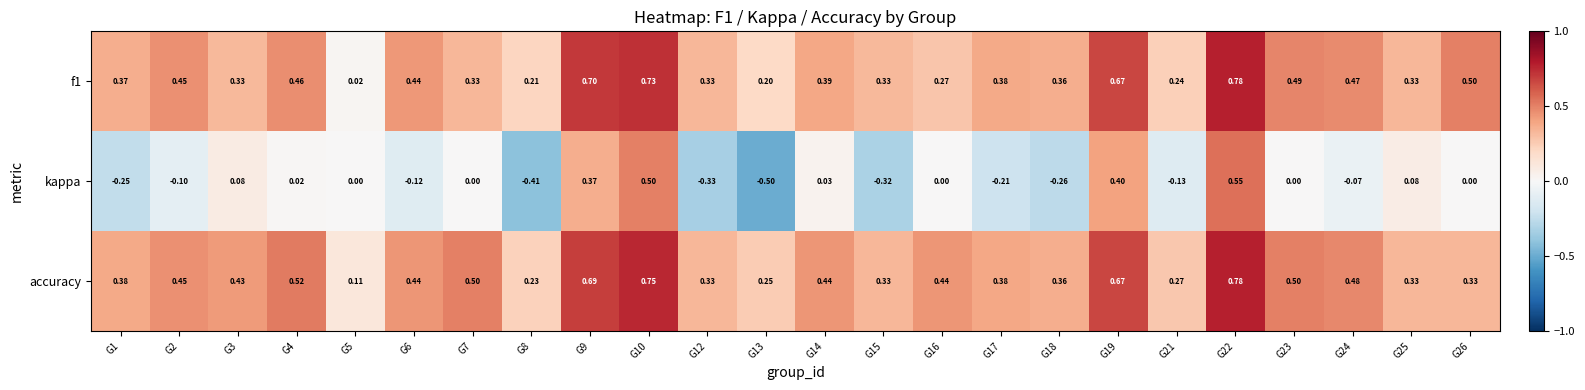

Which series has the largest range (max minus min)?

kappa